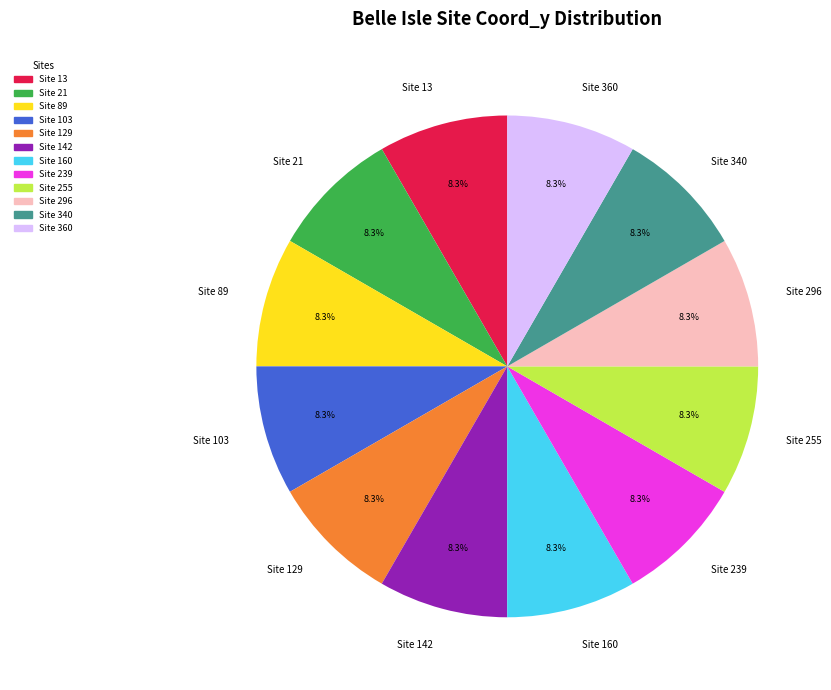

Count the number of slices in the pie.

12